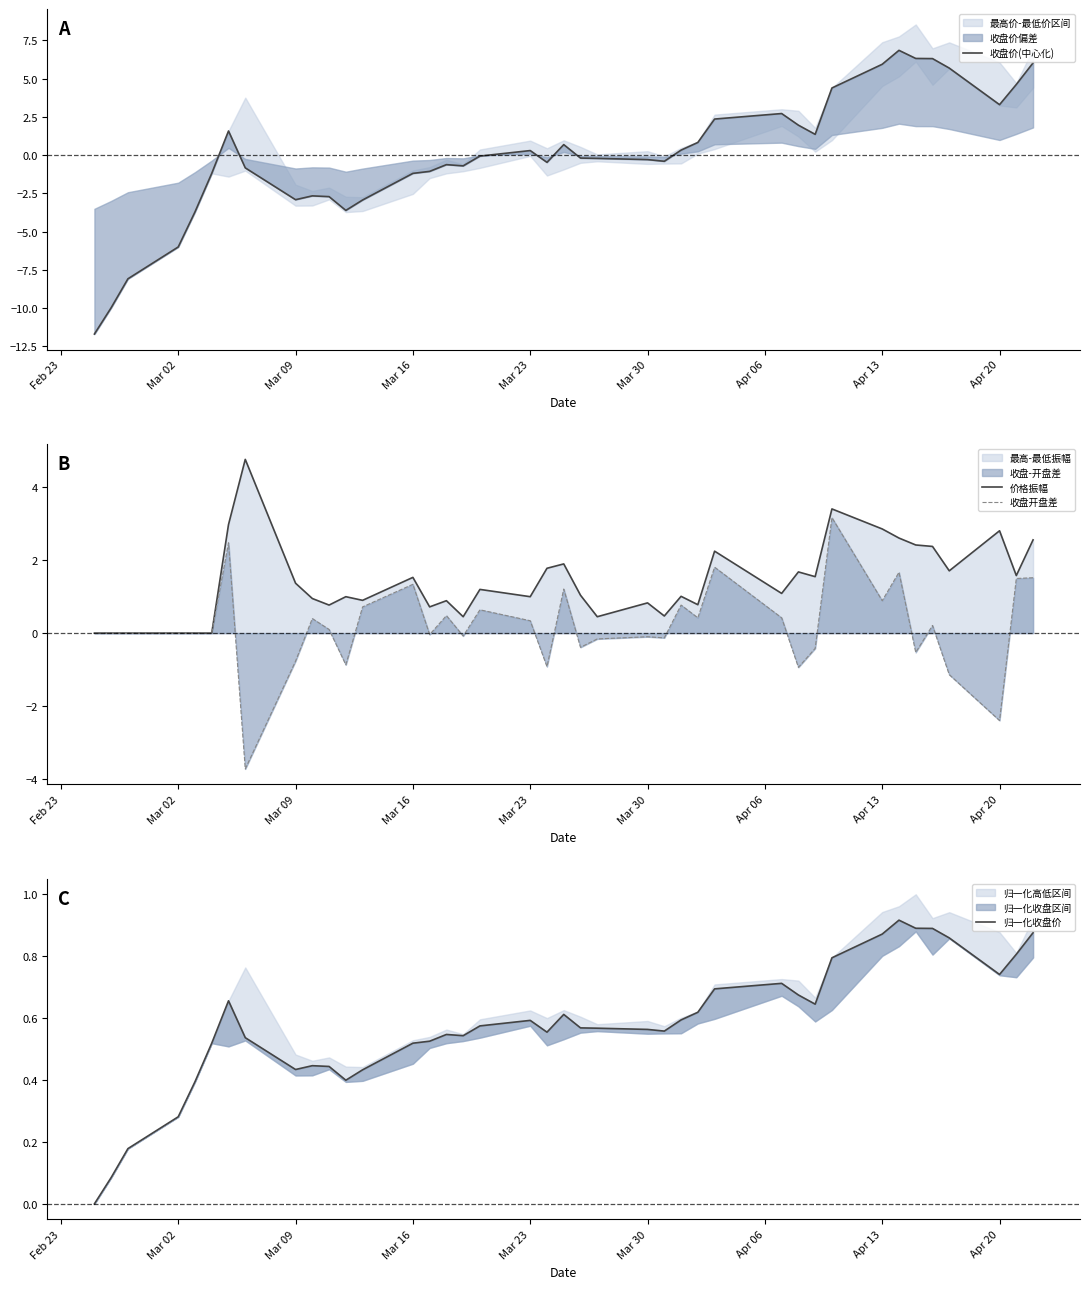

Which series has the largest total across all categories?

价格振幅